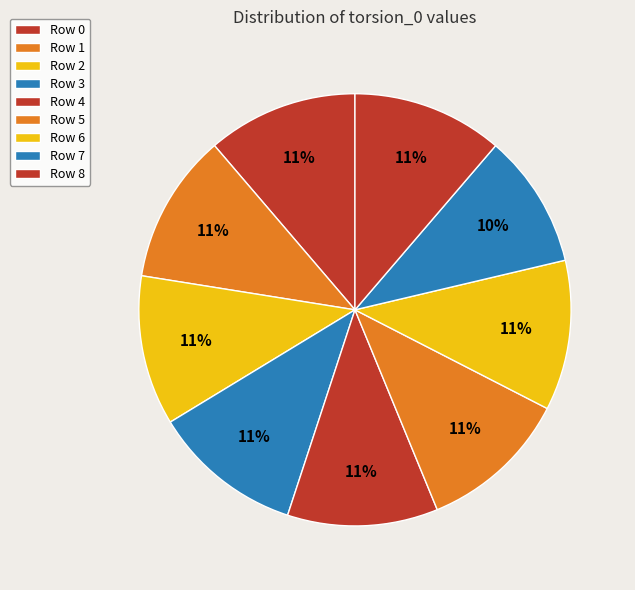

To the nearest percent, what is the average slice percentage?

11%